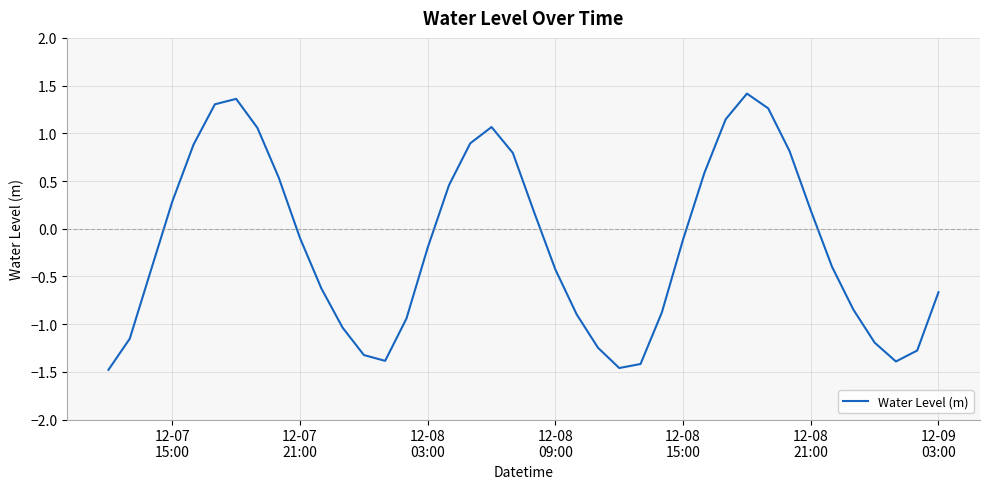

What is the difference between the maximum and minimum values?

2.9